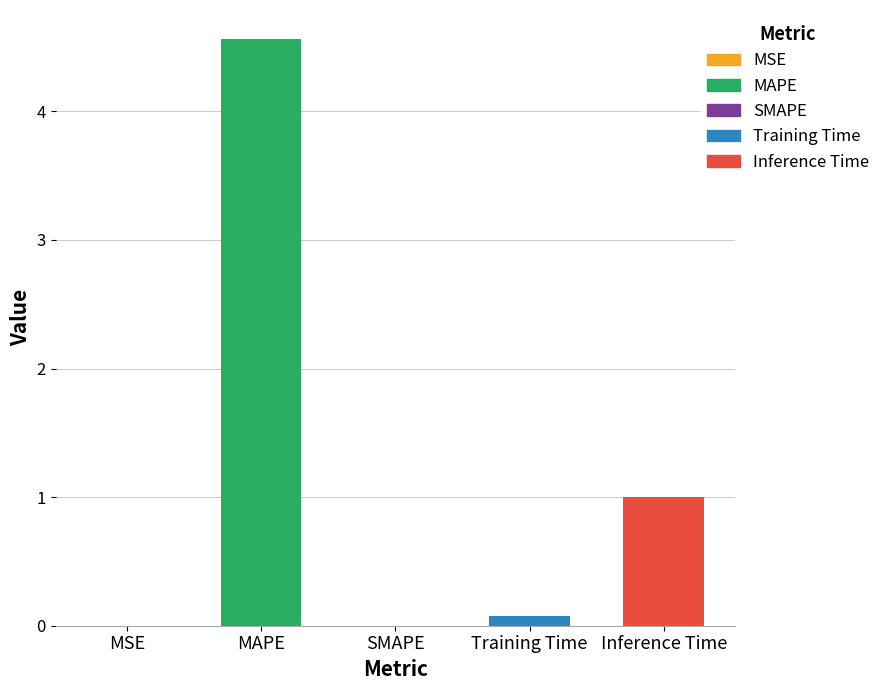

List the labels in order of value, smallest first.

SMAPE, MSE, Training Time, Inference Time, MAPE